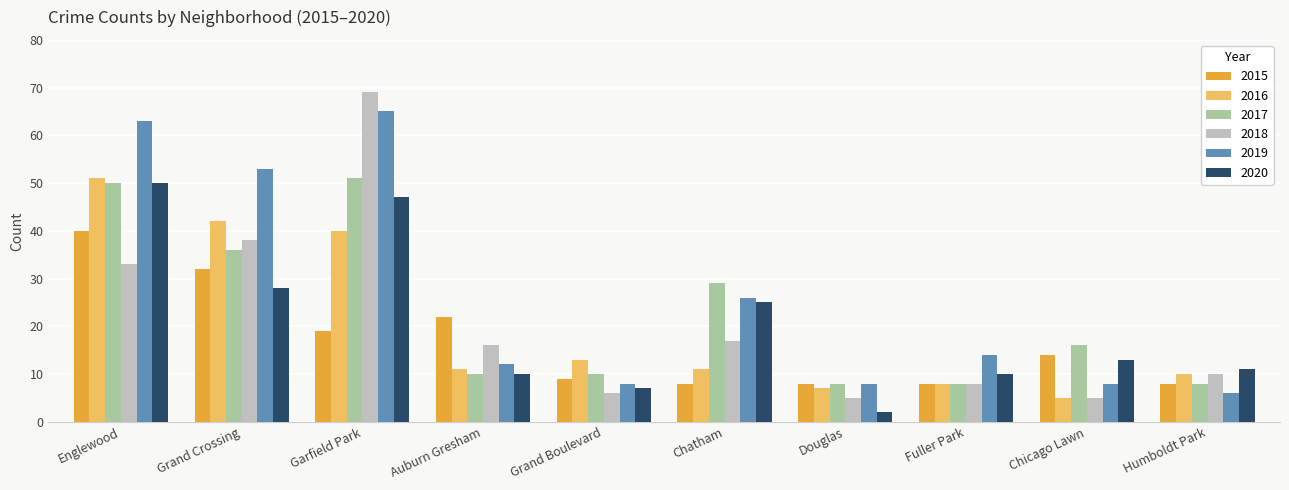

Read the 2020 value at Grand Boulevard.

7